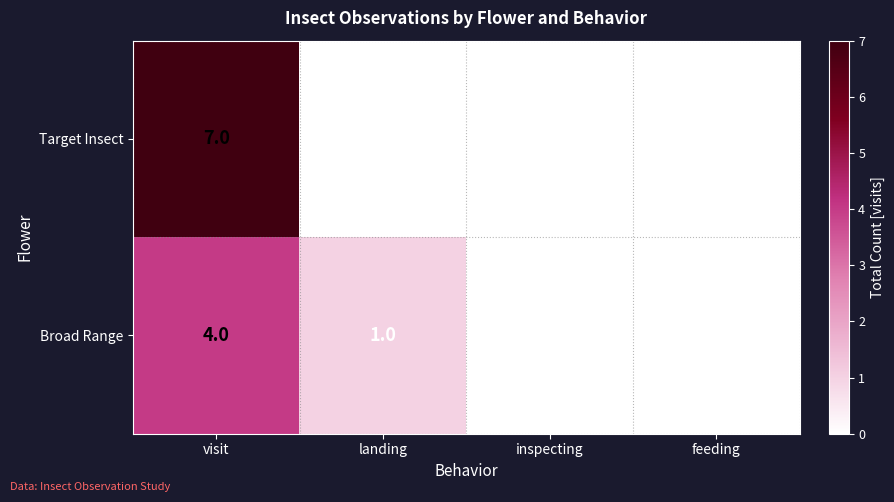

Which series changed the most between landing and inspecting?

Broad Range